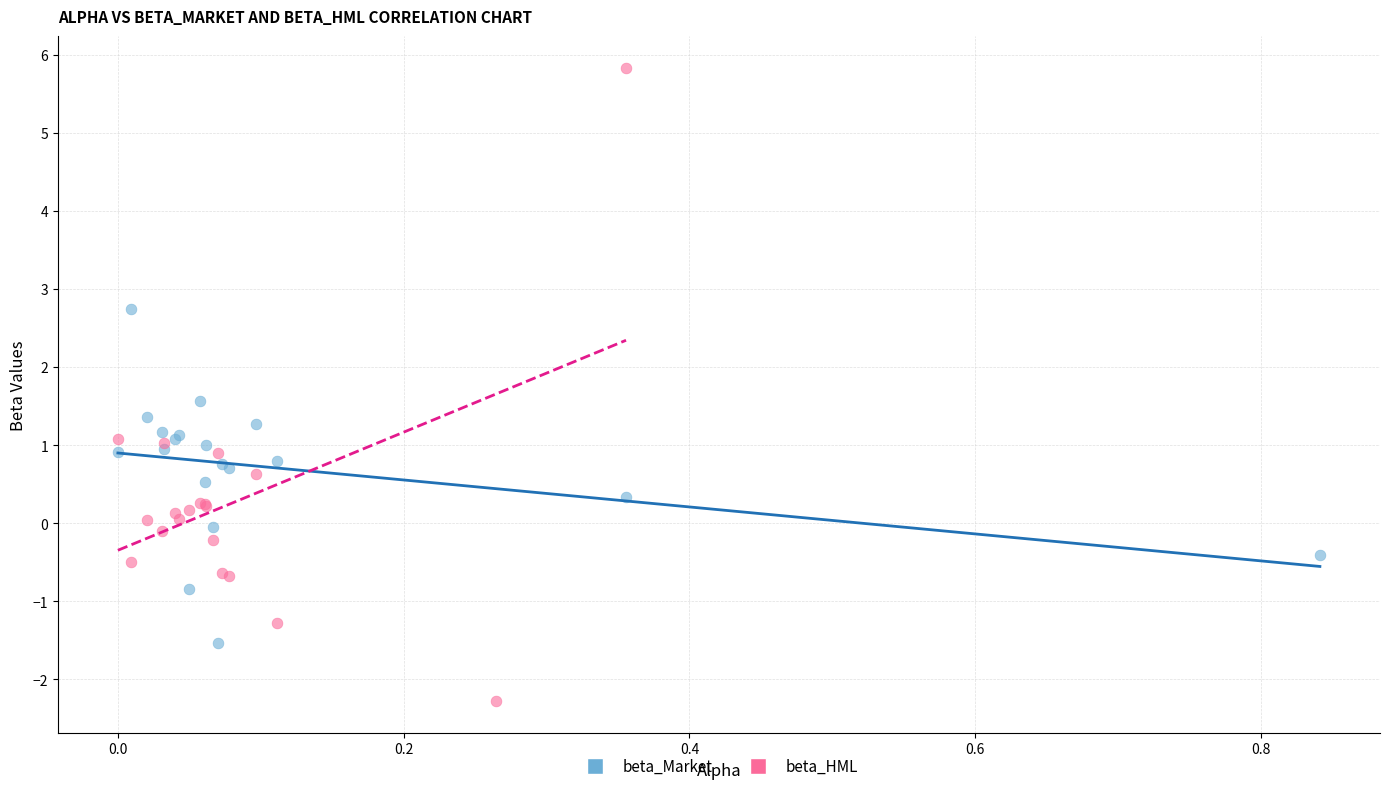

Which series has the largest Y range (max minus min)?

beta_HML